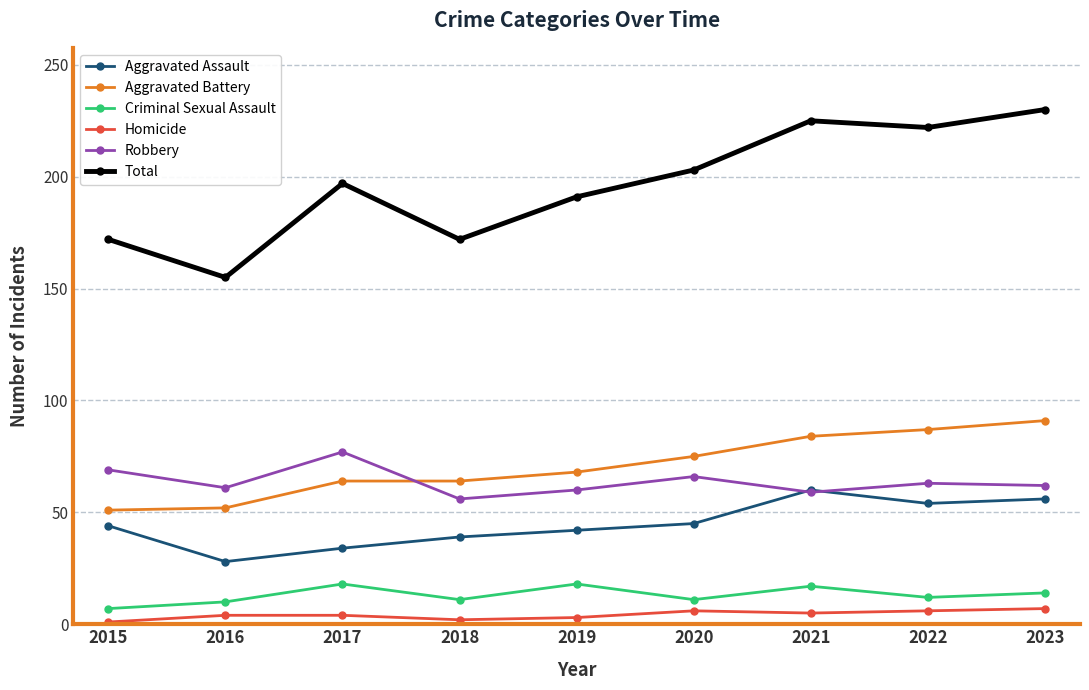

List the series in order of their peak value, lowest first.

Homicide, Criminal Sexual Assault, Aggravated Assault, Robbery, Aggravated Battery, Total